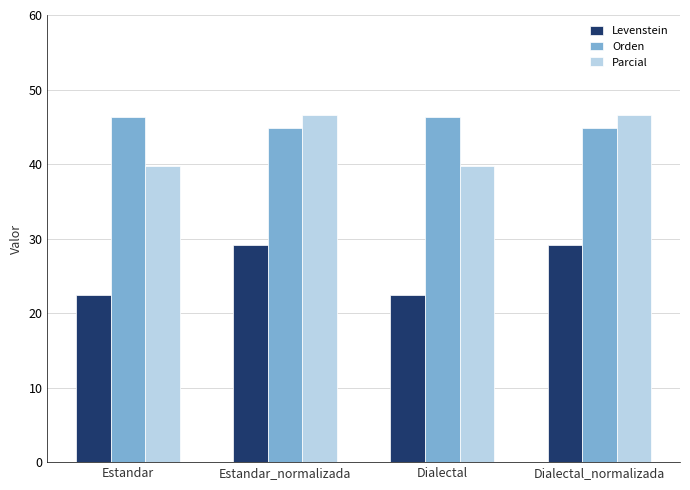

At how many categories does at least one series exceed 32?

4